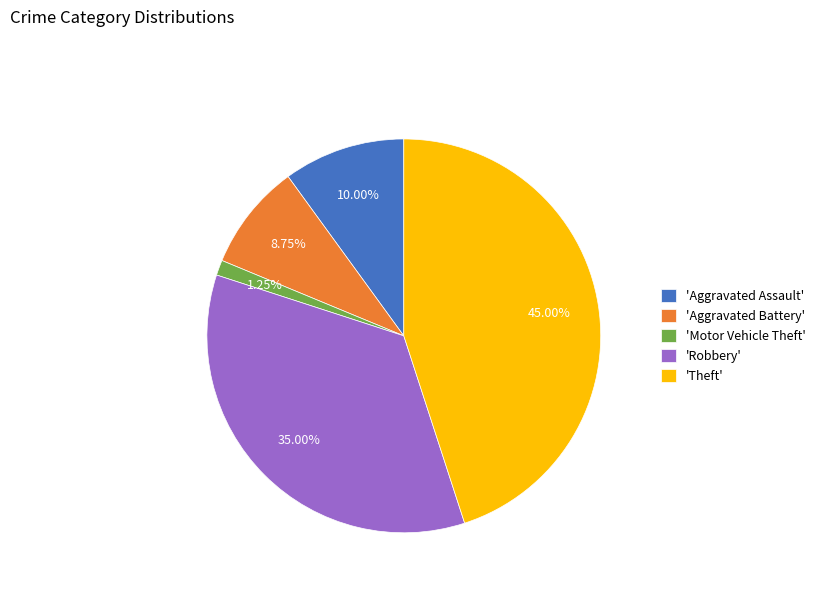

Does 'Theft' represent more than half of the total?

No